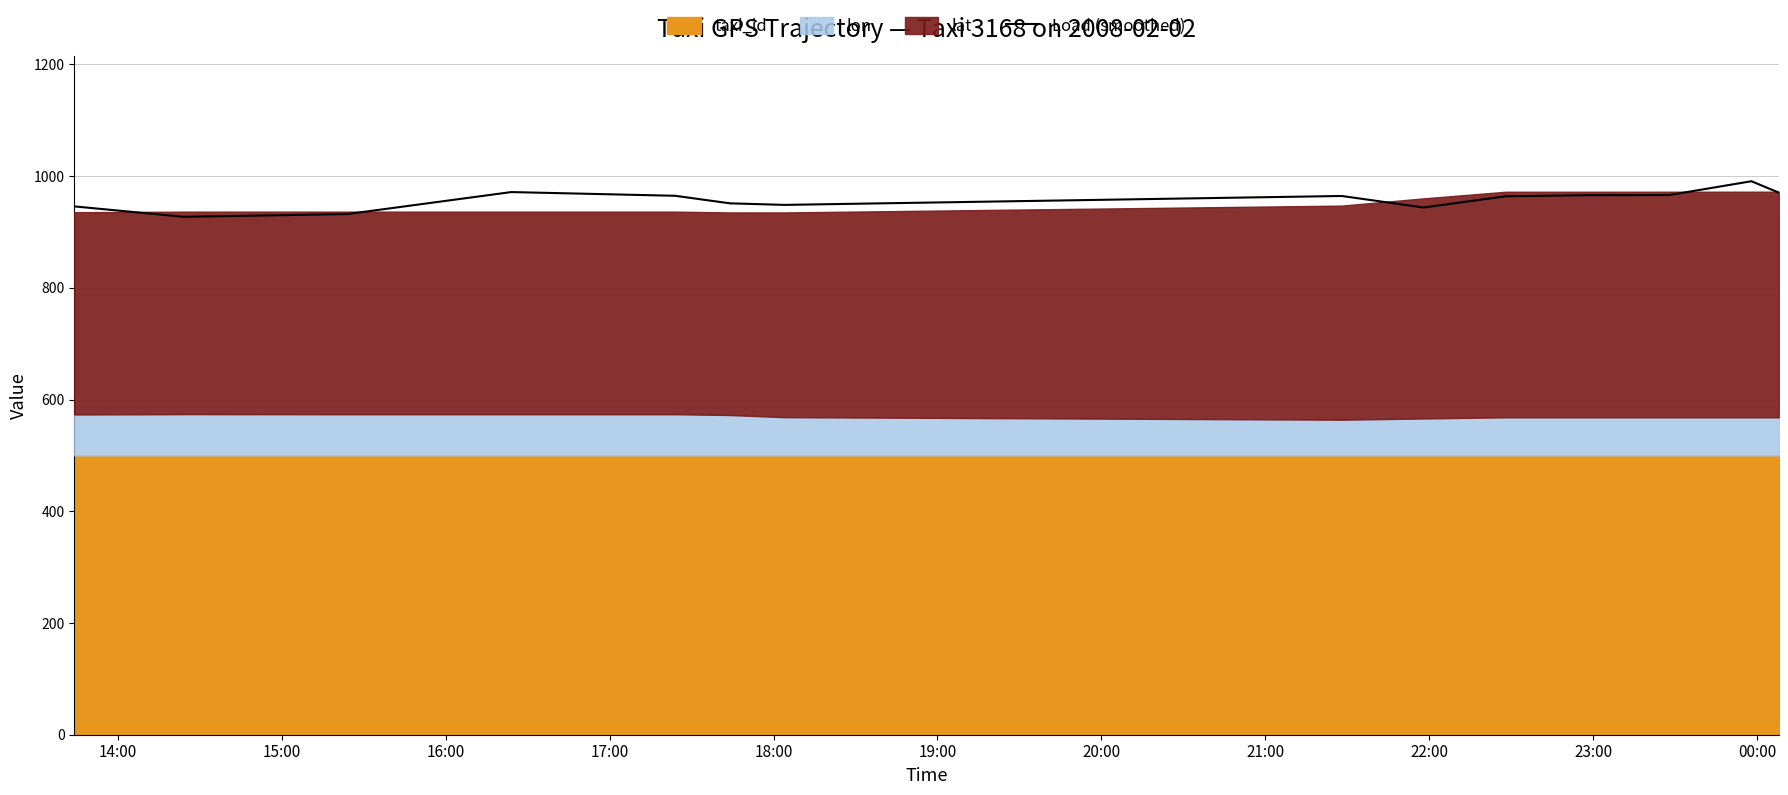

What is the change in value from 11 to 12?

+24.7